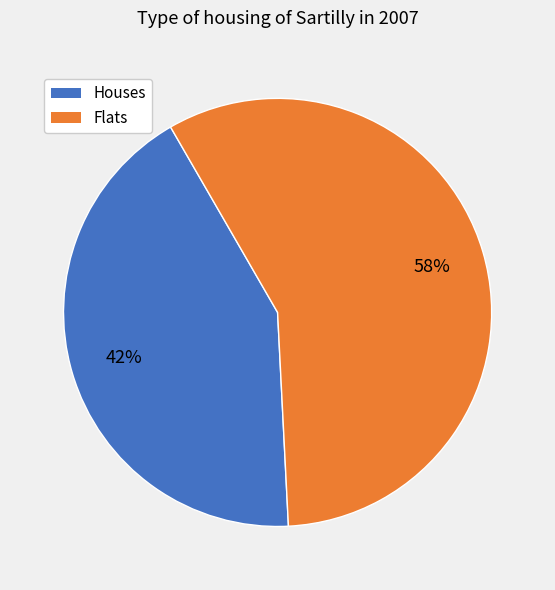

Does any single category account for the majority?

Yes